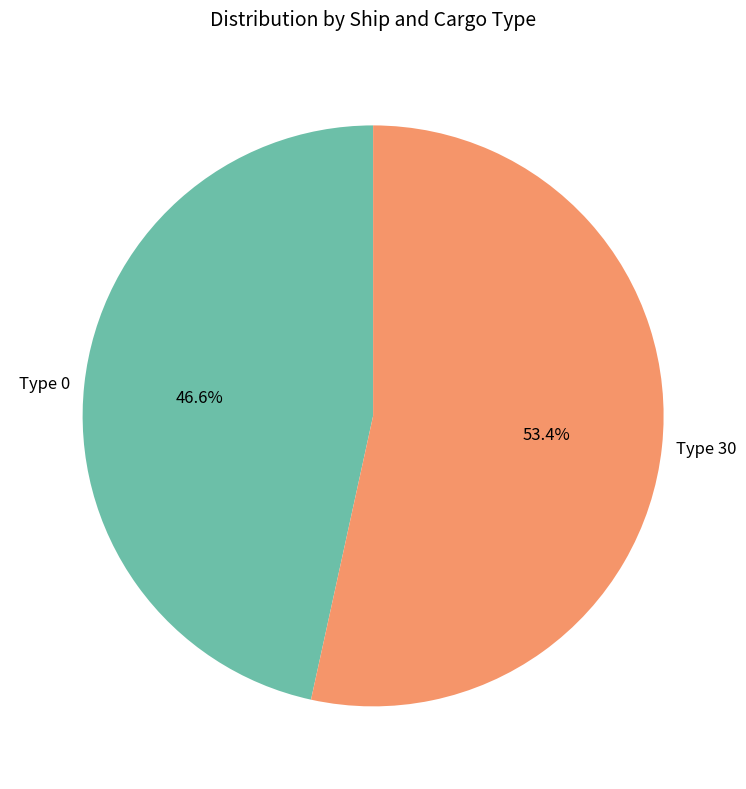

What is the majority slice?

Type 30